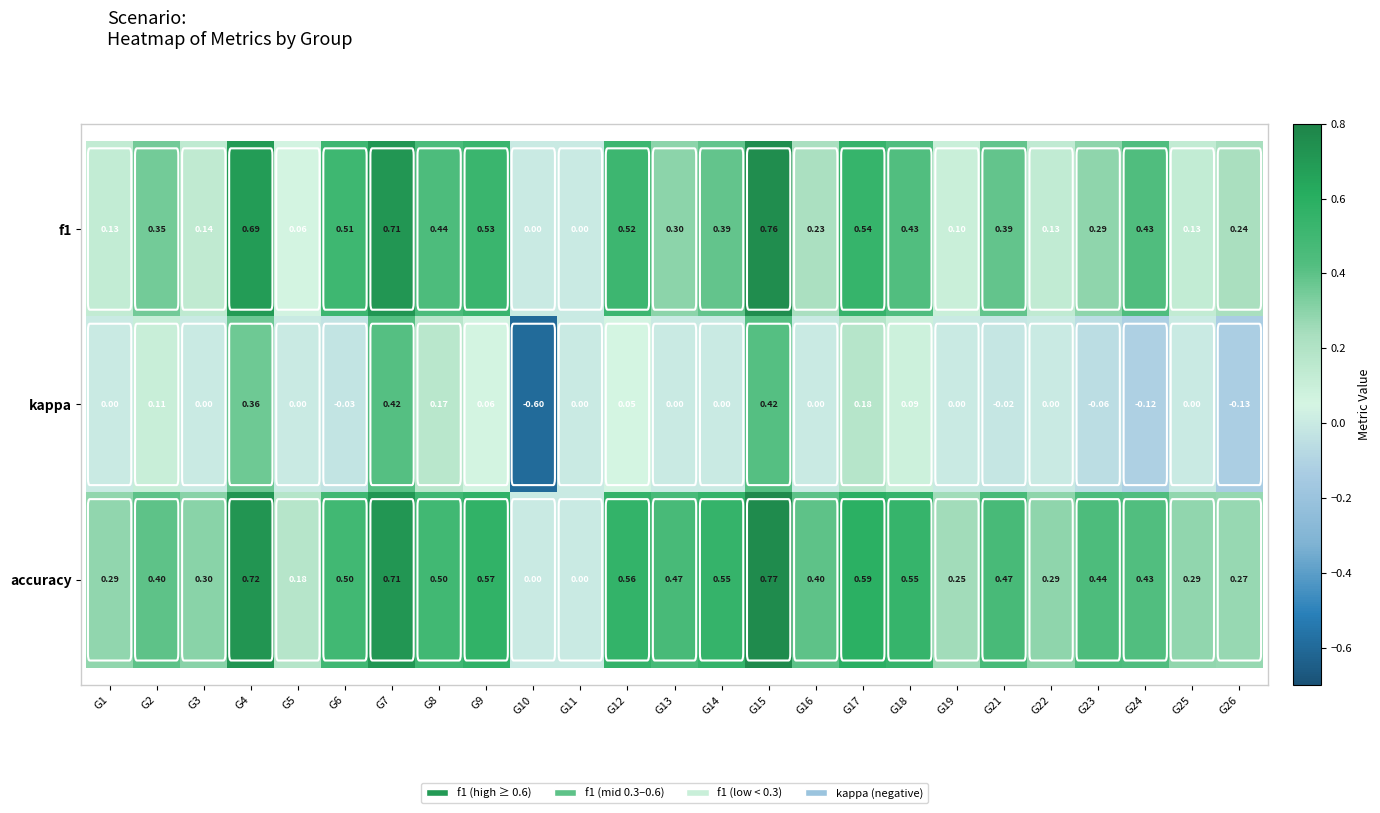

Between G17 and G21, which series saw the biggest shift?

kappa